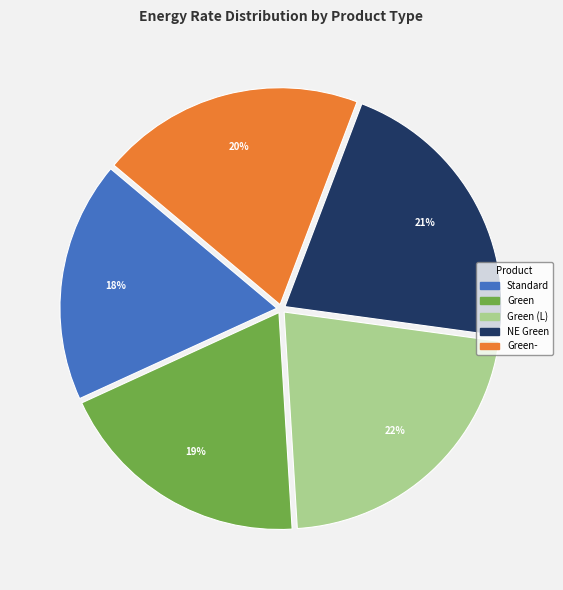

How many slices are in this pie chart?

5